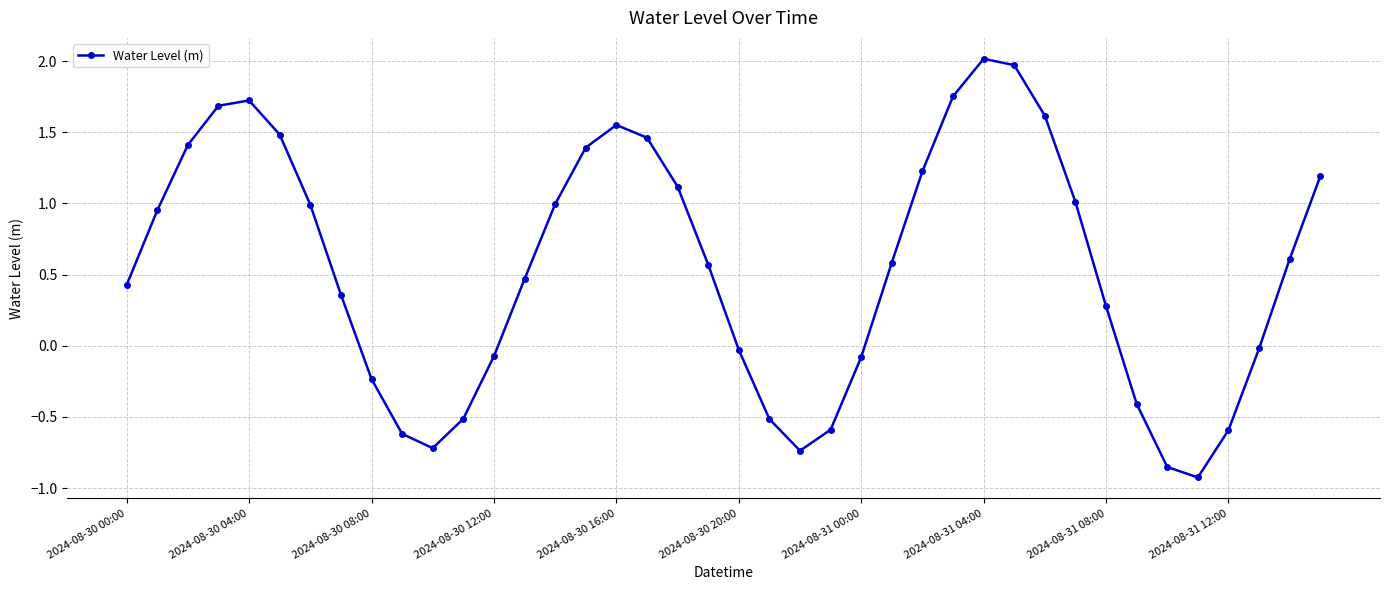

Count the number of categories in the chart.

40